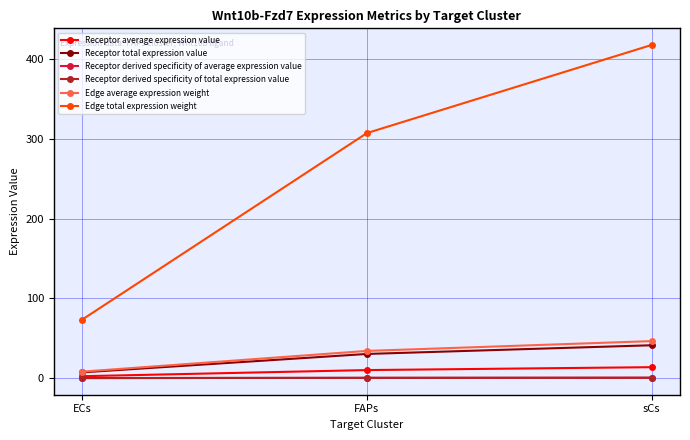

At which label does Edge average expression weight reach its minimum?

ECs